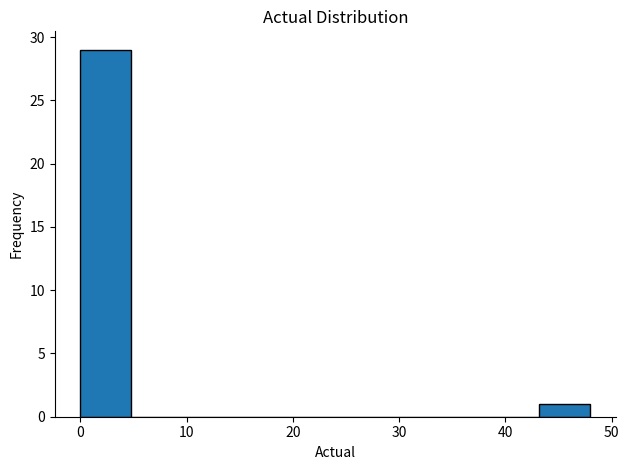

Reading left to right, list every bar in this chart as the range it spans on the x-axis followed by its height. Neither the bar edges nor the heights are printed on the chart, so give them approximately, as read against the axes.

0.0 to 4.8: 29
4.8 to 9.6: 0
9.6 to 14.4: 0
14.4 to 19.2: 0
19.2 to 24.0: 0
24.0 to 28.8: 0
28.8 to 33.6: 0
33.6 to 38.4: 0
38.4 to 43.2: 0
43.2 to 48.0: 1